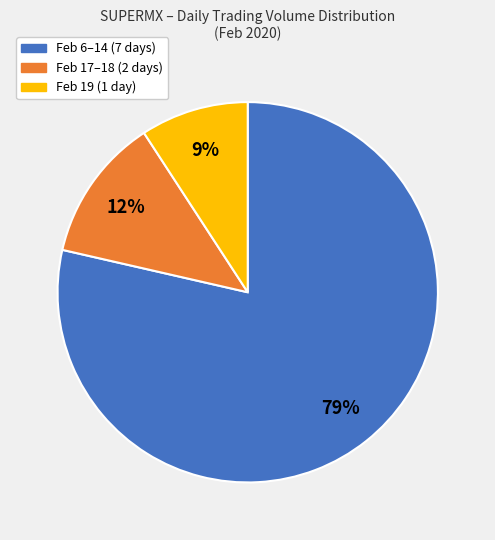

How many segments does this pie chart have?

3